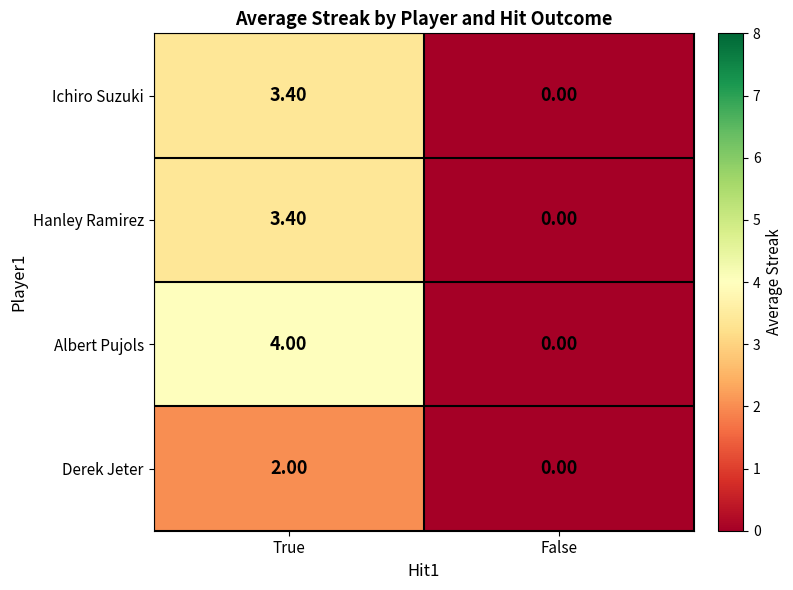

What is the sum of the Ichiro Suzuki values at True and False?

3.4